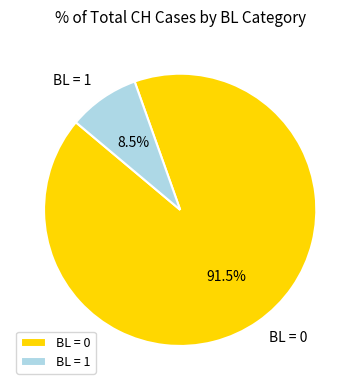

Combined, do BL = 0 and BL = 1 account for over 50%?

Yes